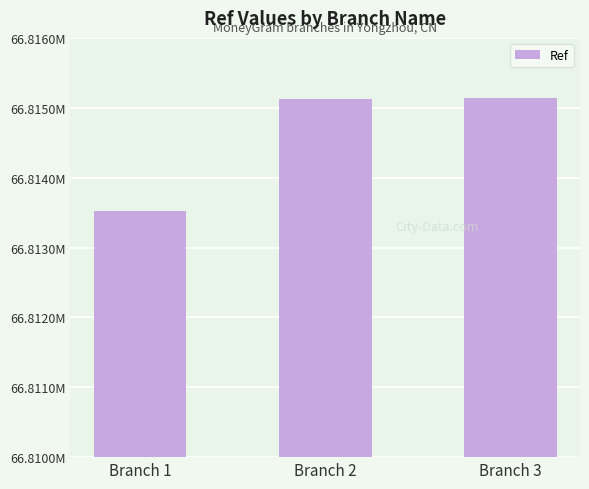

Where is the data nearest to the value 66814337?

Branch 2